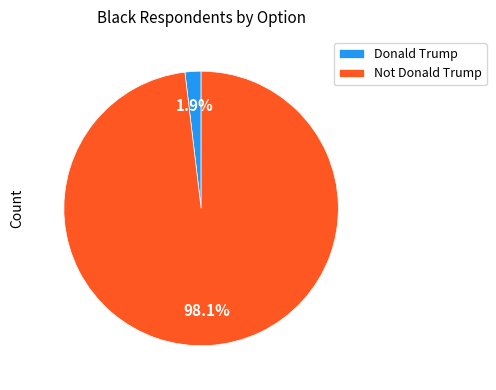

What percentage is the Not Donald Trump slice, to the nearest percent?

98%